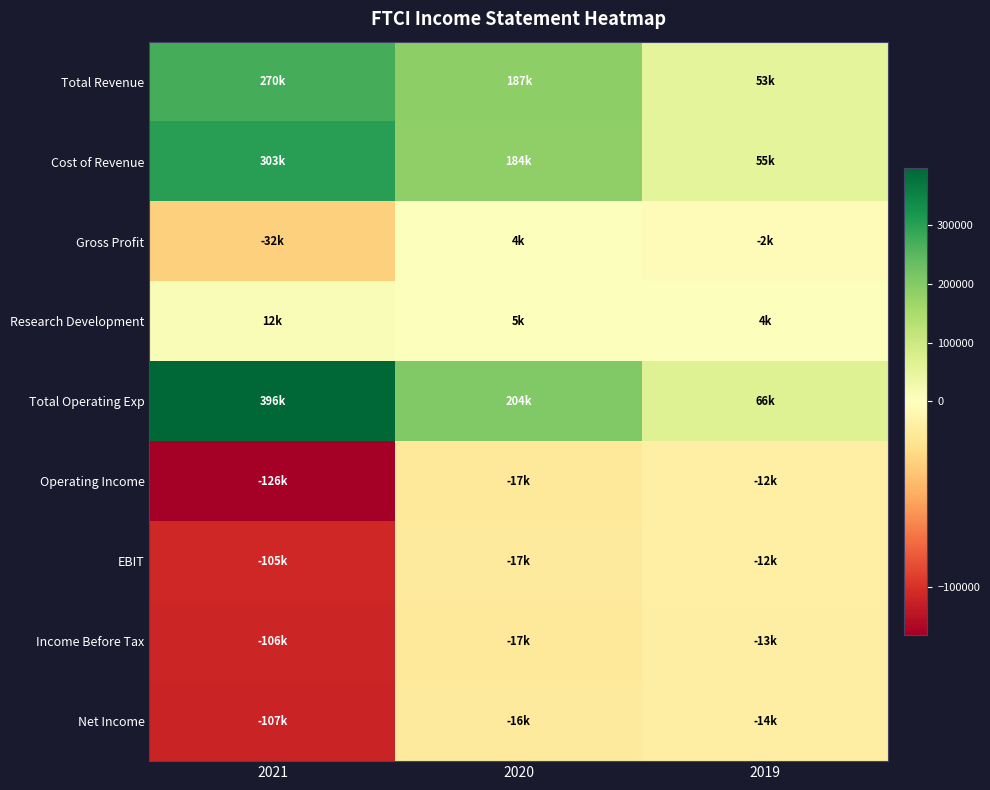

Which series changed the most between 2021 and 2020?

Total Operating Exp